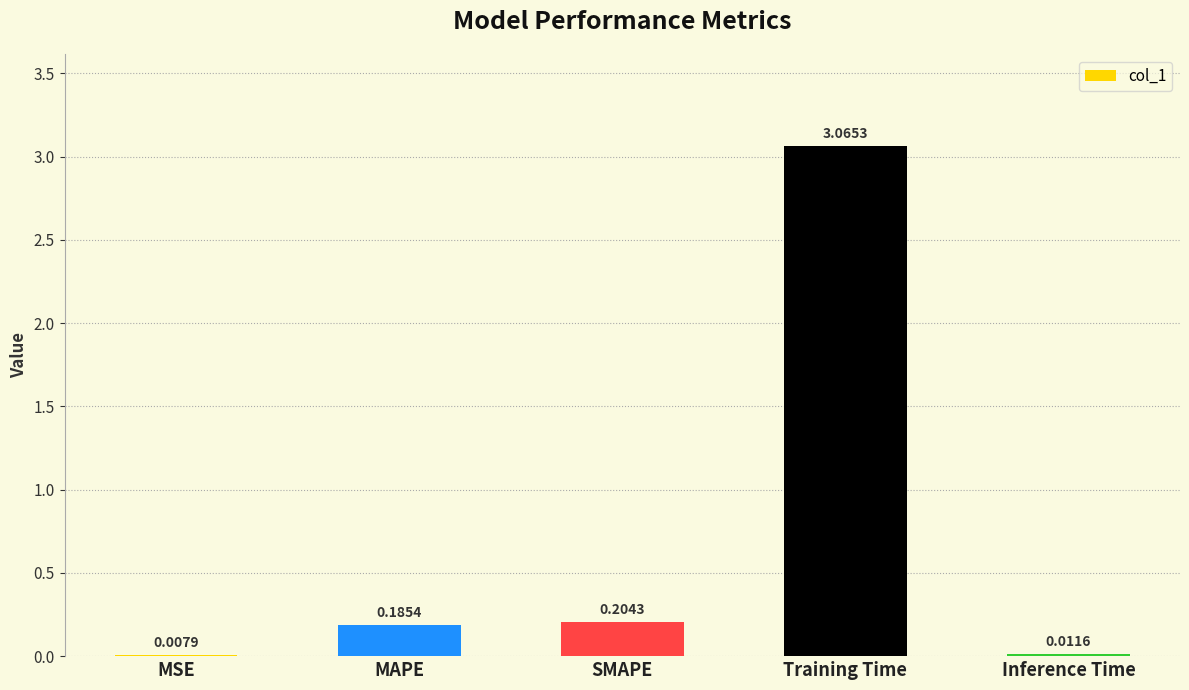

How many categories are shown in the chart?

5